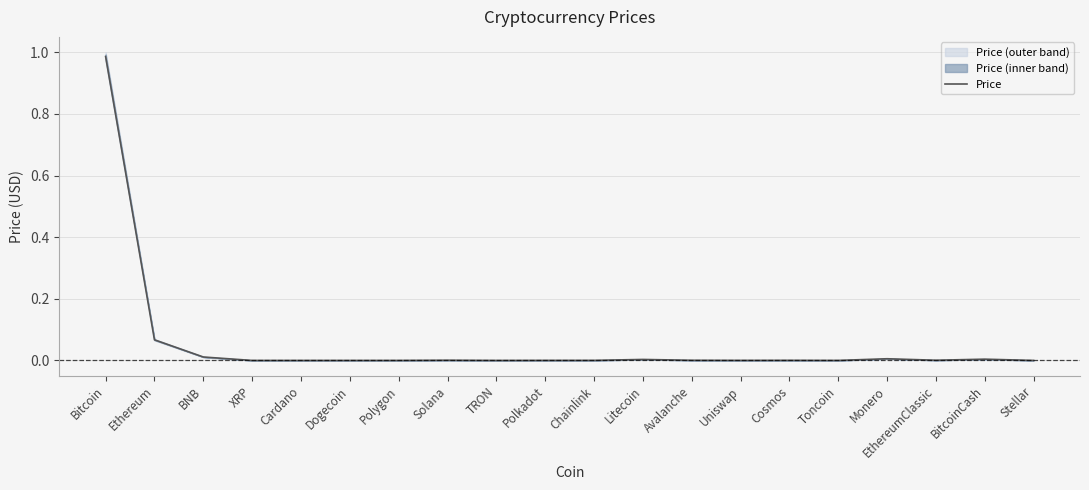

List the labels in order of value, smallest first.

Dogecoin, TRON, Stellar, Cardano, XRP, Polygon, Toncoin, Uniswap, Polkadot, Chainlink, Cosmos, Avalanche, EthereumClassic, Solana, Litecoin, BitcoinCash, Monero, BNB, Ethereum, Bitcoin